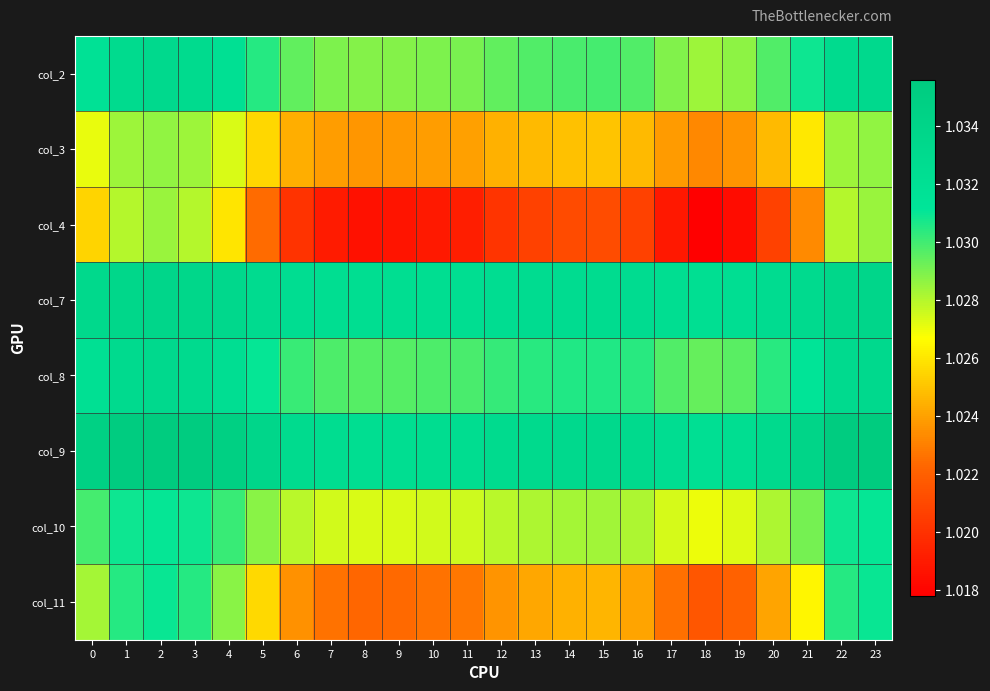

Reading left to right, extract all data points from this chart.

col_2: 0=1.0	1=1.0	2=1.0	3=1.0	4=1.0	5=1.0	6=1.0	7=1.0	8=1.0	9=1.0	10=1.0	11=1.0	12=1.0	13=1.0	14=1.0	15=1.0	16=1.0	17=1.0	18=1.0	19=1.0	20=1.0	21=1.0	22=1.0	23=1.0
col_3: 0=1.0	1=1.0	2=1.0	3=1.0	4=1.0	5=1.0	6=1.0	7=1.0	8=1.0	9=1.0	10=1.0	11=1.0	12=1.0	13=1.0	14=1.0	15=1.0	16=1.0	17=1.0	18=1.0	19=1.0	20=1.0	21=1.0	22=1.0	23=1.0
col_4: 0=1.0	1=1.0	2=1.0	3=1.0	4=1.0	5=1.0	6=1.0	7=1.0	8=1.0	9=1.0	10=1.0	11=1.0	12=1.0	13=1.0	14=1.0	15=1.0	16=1.0	17=1.0	18=1.0	19=1.0	20=1.0	21=1.0	22=1.0	23=1.0
col_7: 0=1.0	1=1.0	2=1.0	3=1.0	4=1.0	5=1.0	6=1.0	7=1.0	8=1.0	9=1.0	10=1.0	11=1.0	12=1.0	13=1.0	14=1.0	15=1.0	16=1.0	17=1.0	18=1.0	19=1.0	20=1.0	21=1.0	22=1.0	23=1.0
col_8: 0=1.0	1=1.0	2=1.0	3=1.0	4=1.0	5=1.0	6=1.0	7=1.0	8=1.0	9=1.0	10=1.0	11=1.0	12=1.0	13=1.0	14=1.0	15=1.0	16=1.0	17=1.0	18=1.0	19=1.0	20=1.0	21=1.0	22=1.0	23=1.0
col_9: 0=1.0	1=1.0	2=1.0	3=1.0	4=1.0	5=1.0	6=1.0	7=1.0	8=1.0	9=1.0	10=1.0	11=1.0	12=1.0	13=1.0	14=1.0	15=1.0	16=1.0	17=1.0	18=1.0	19=1.0	20=1.0	21=1.0	22=1.0	23=1.0
col_10: 0=1.0	1=1.0	2=1.0	3=1.0	4=1.0	5=1.0	6=1.0	7=1.0	8=1.0	9=1.0	10=1.0	11=1.0	12=1.0	13=1.0	14=1.0	15=1.0	16=1.0	17=1.0	18=1.0	19=1.0	20=1.0	21=1.0	22=1.0	23=1.0
col_11: 0=1.0	1=1.0	2=1.0	3=1.0	4=1.0	5=1.0	6=1.0	7=1.0	8=1.0	9=1.0	10=1.0	11=1.0	12=1.0	13=1.0	14=1.0	15=1.0	16=1.0	17=1.0	18=1.0	19=1.0	20=1.0	21=1.0	22=1.0	23=1.0